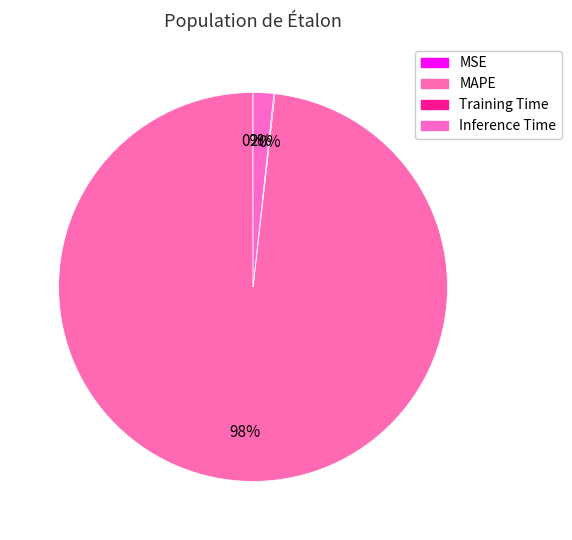

What percentage is NOT represented by Training Time?

99.9%